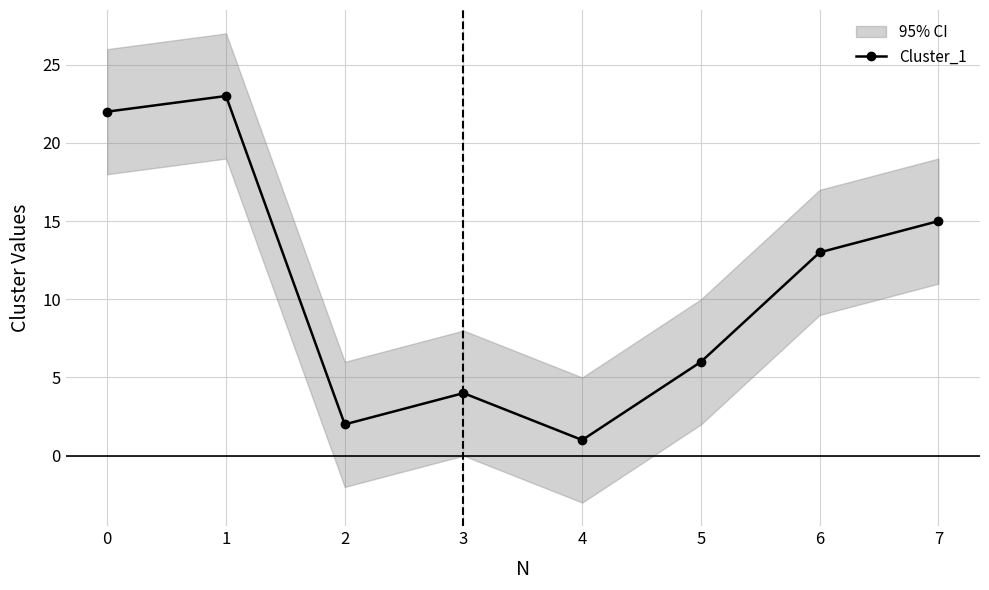

What is the value of the Cluster_1 point at the 3rd from the left?

2